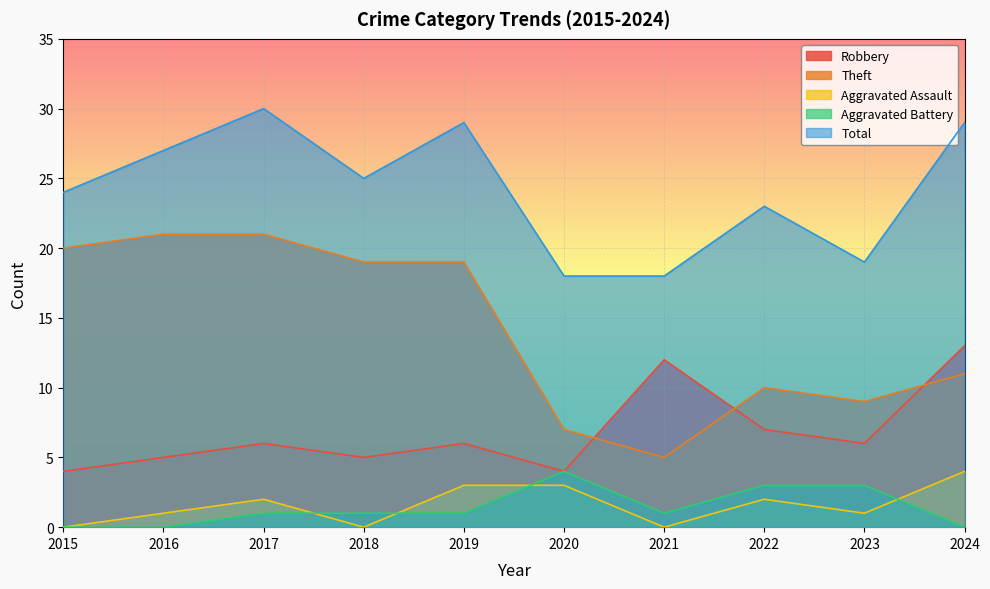

True or false: Robbery and Theft cross at least once.

True